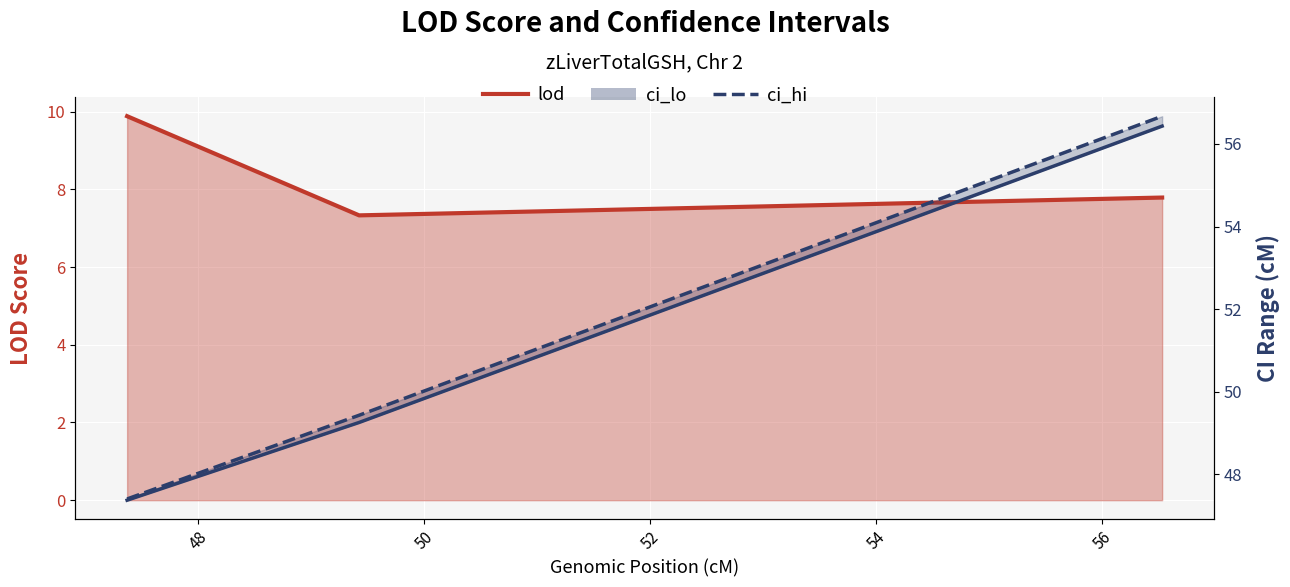

How many categories are shown in the chart?

3